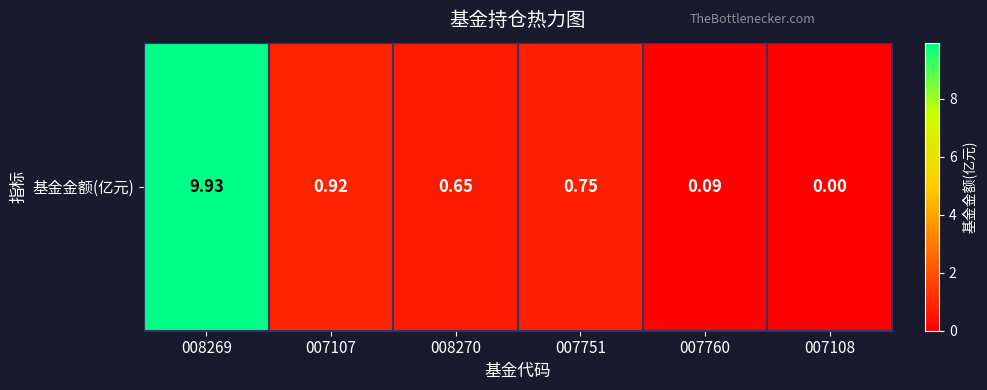

Rank the categories by value from lowest to highest.

007108, 007760, 008270, 007751, 007107, 008269